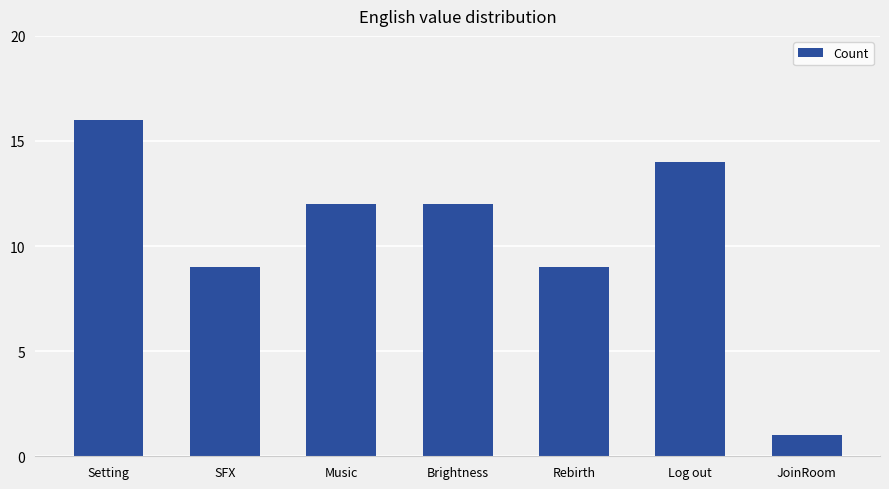

What position from the left is JoinRoom?

7